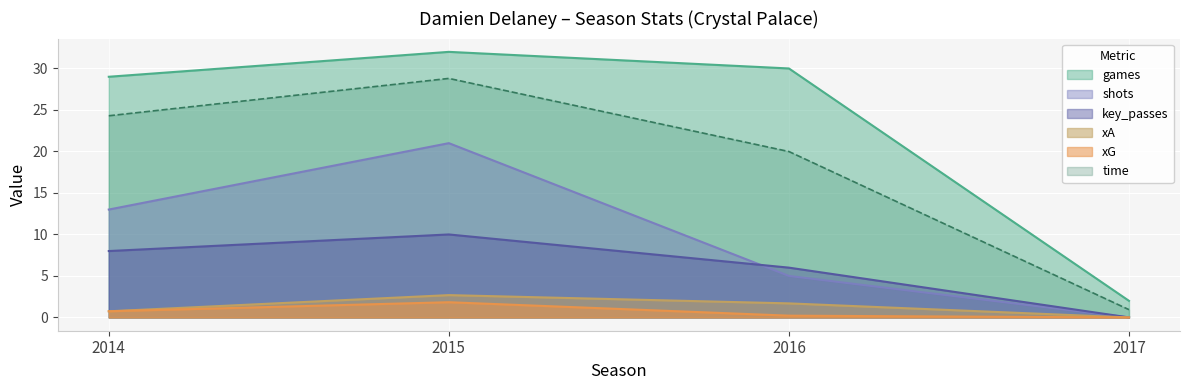

What is the greatest value displayed?

32.0